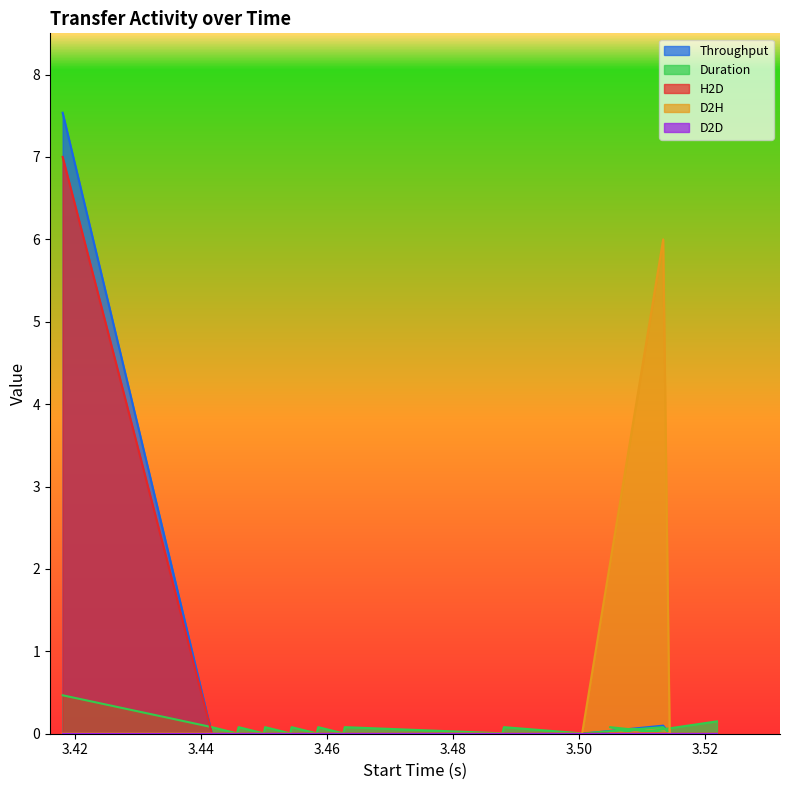

True or false: Throughput and Duration intersect in this chart.

True